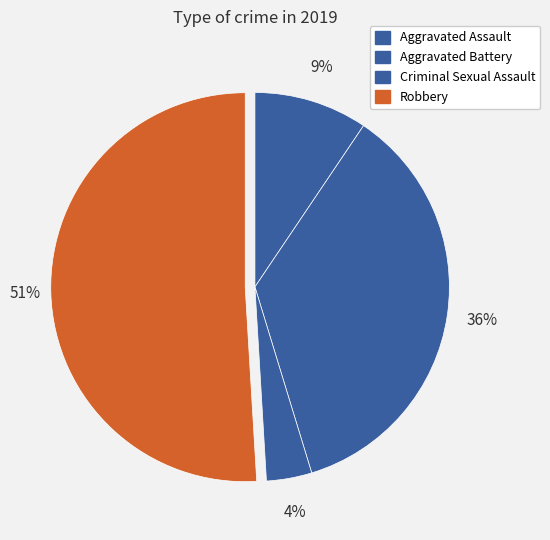

Does any single category account for the majority?

Yes